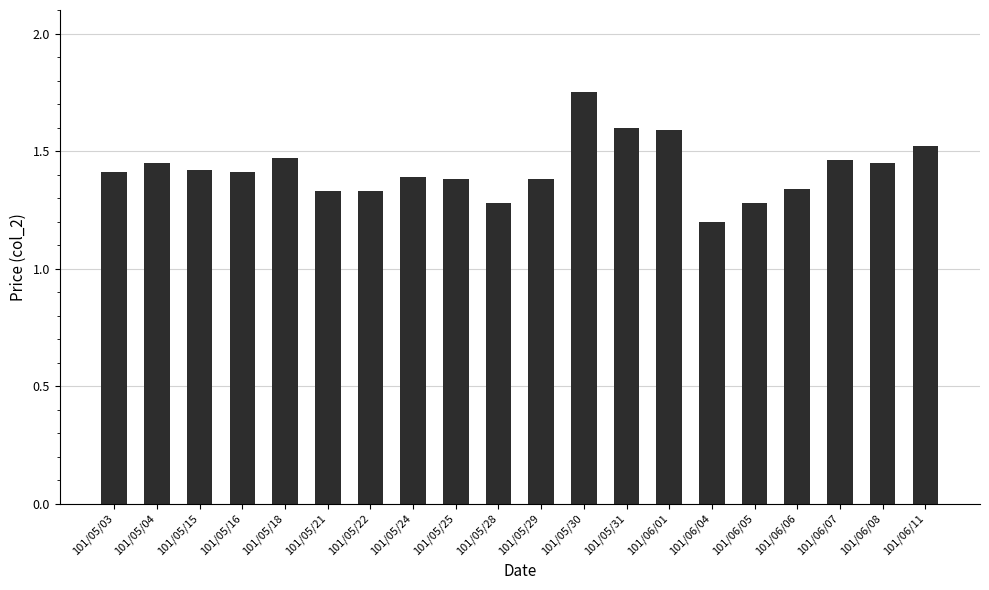

What position from the right is 101/05/30?

9